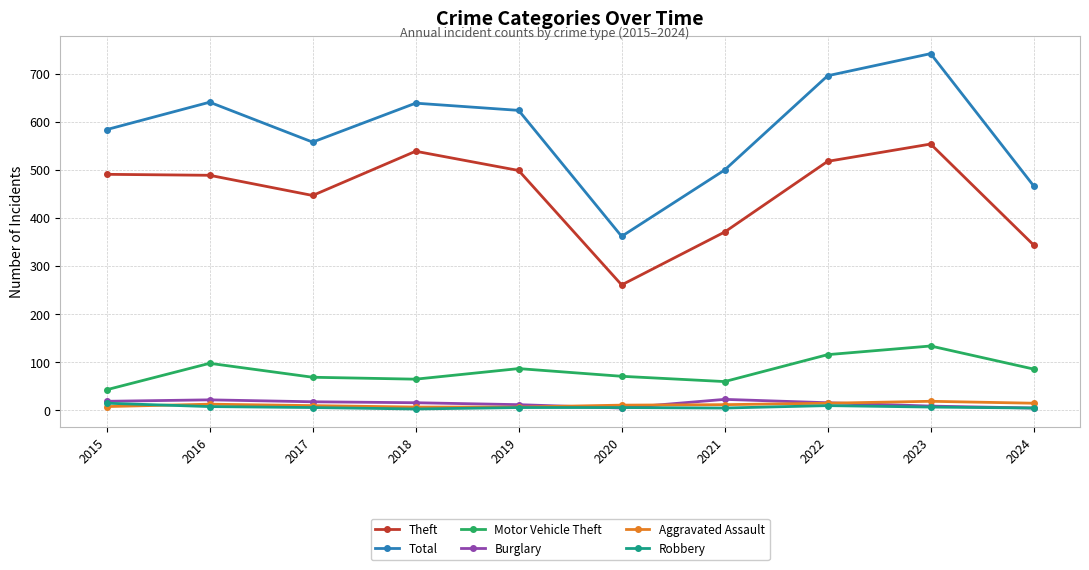

The value of Total at 2024 is 467. True or false?

True